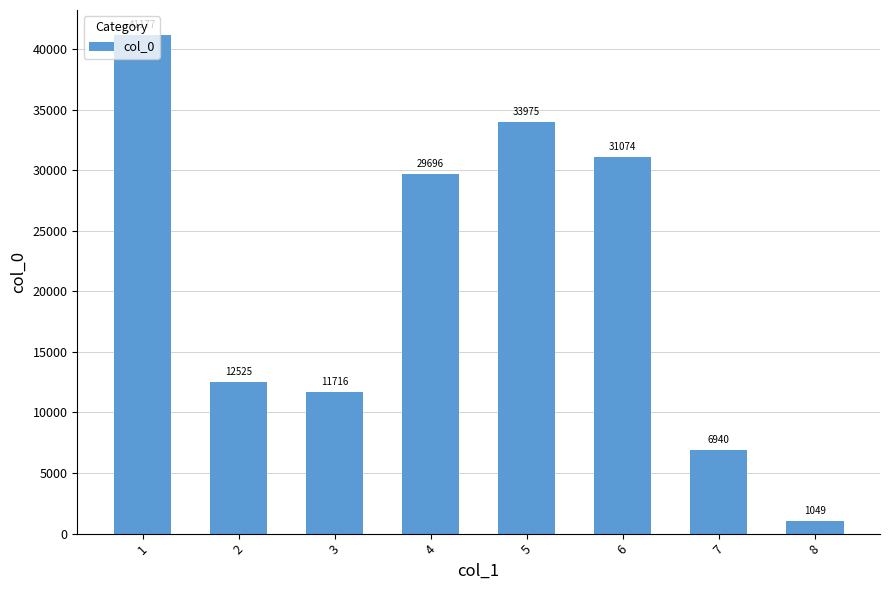

What is the greatest value displayed?

41177